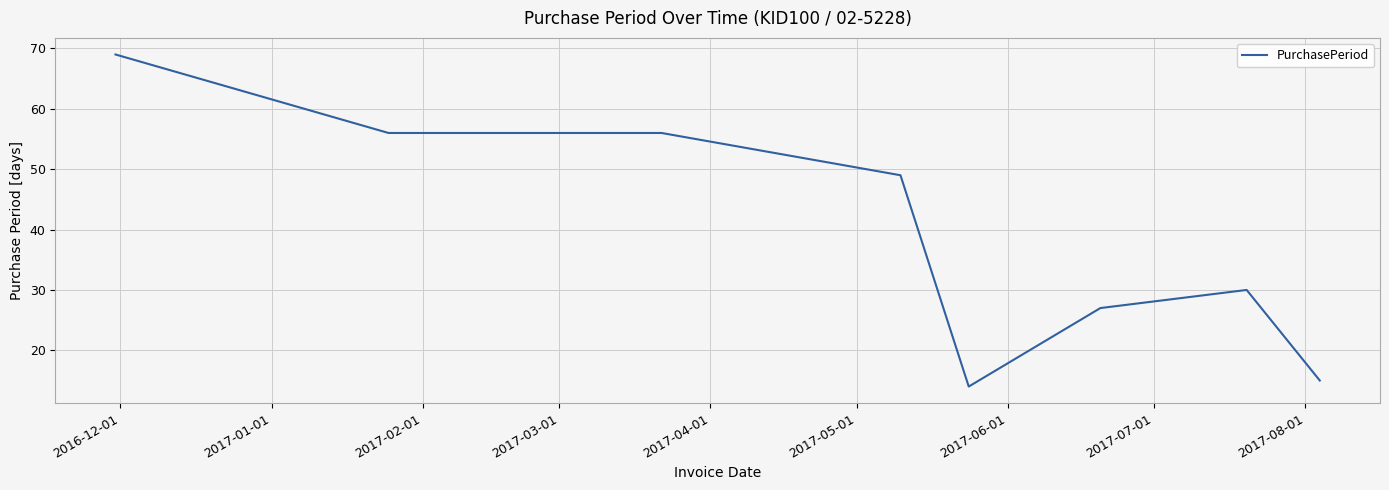

What is the difference between the maximum and second lowest values?

54